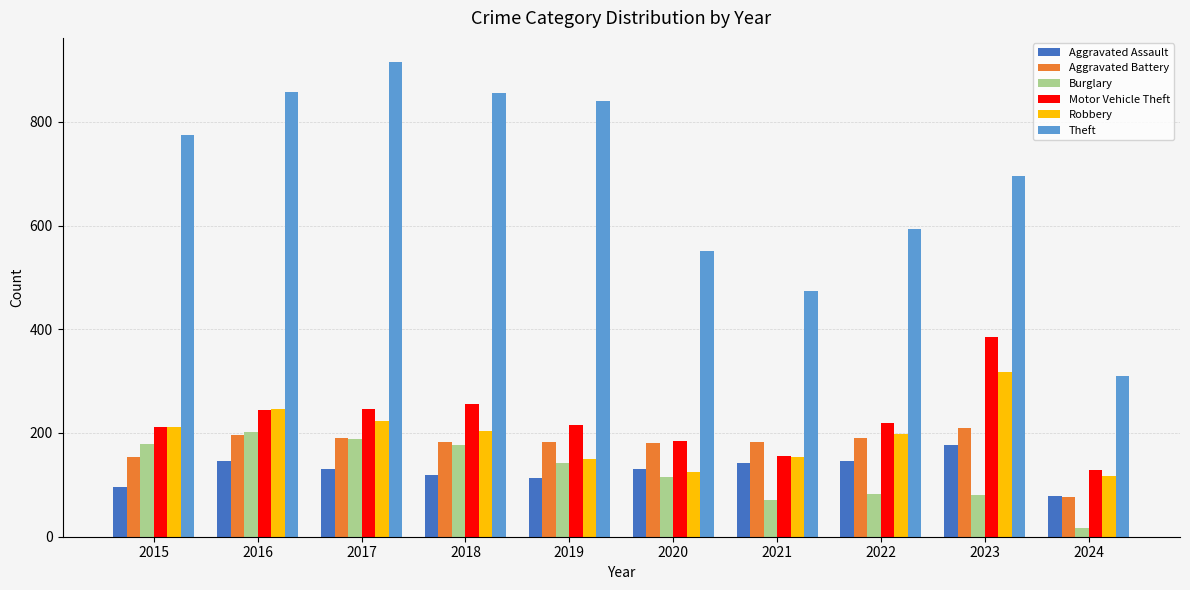

What is the difference between the highest and lowest values at 2016?

712